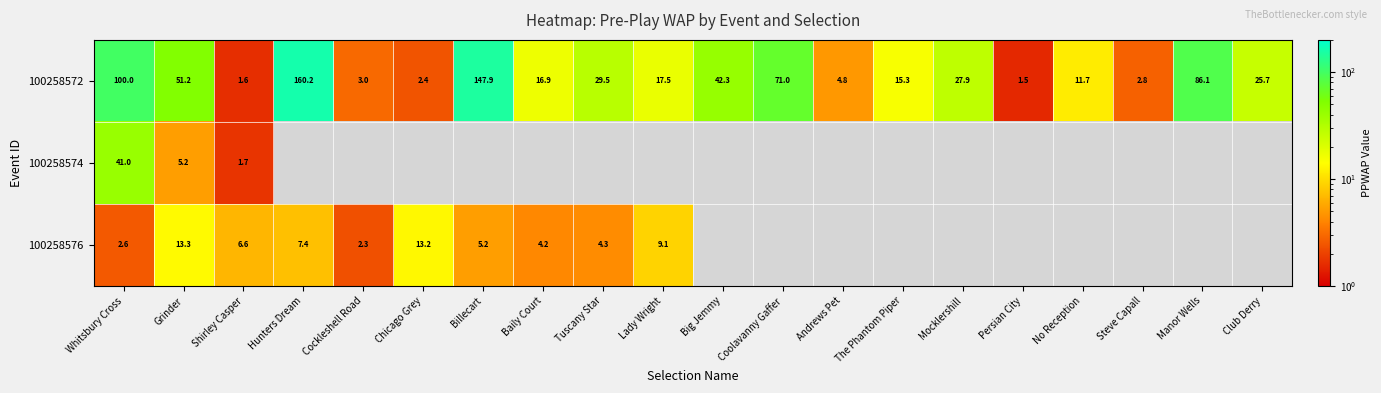

What is the difference between the second highest and minimum values in the 100258572 series?

146.4